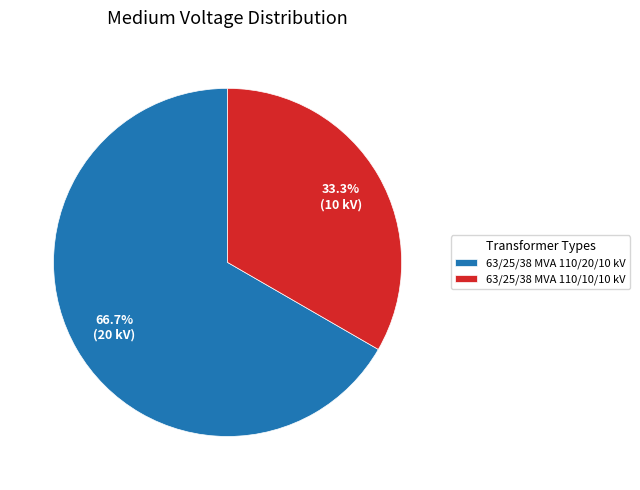

Is there any slice that represents more than half of the pie?

Yes